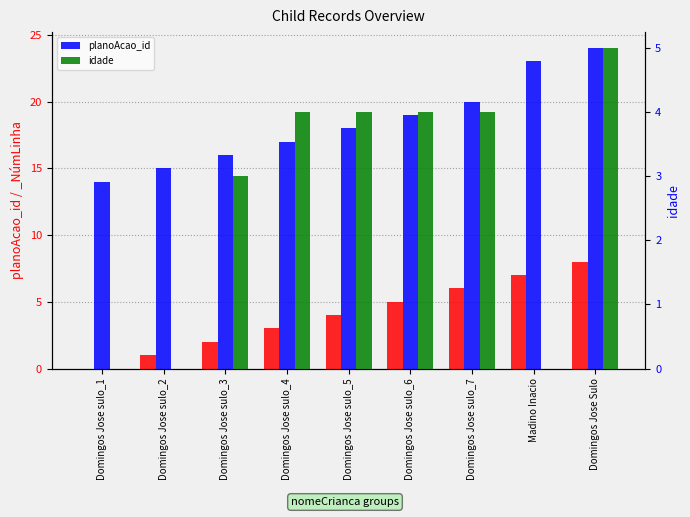

How many data points does each series have?

9